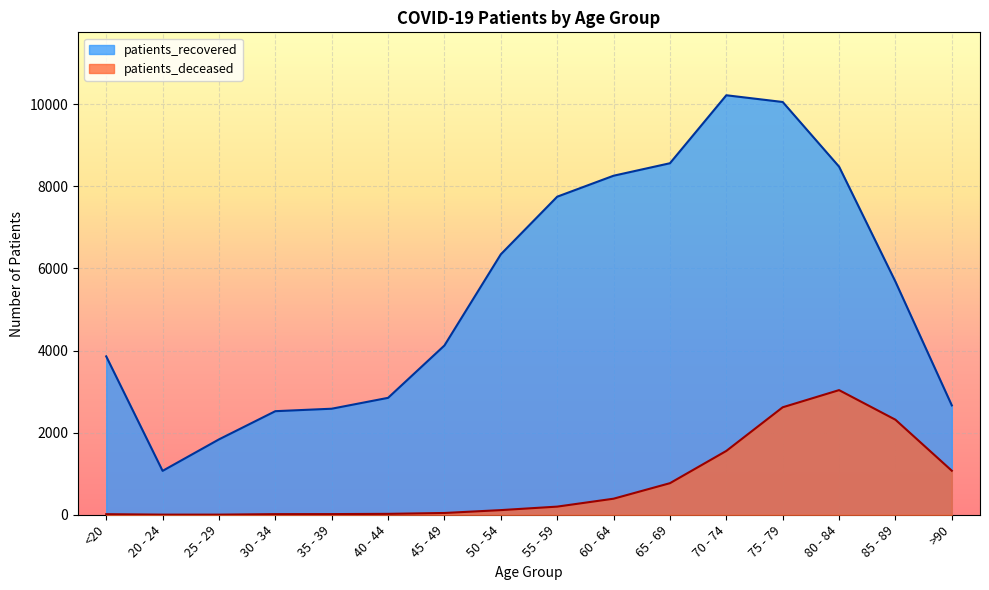

What is the sum of all patients_deceased values?

12183